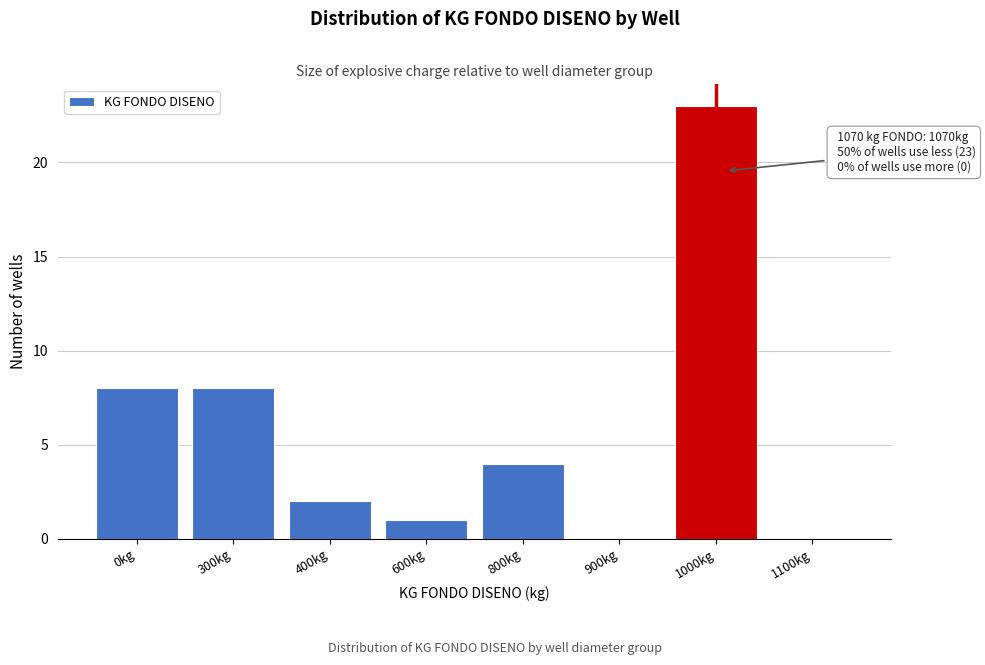

Reading left to right, extract all data points from this chart.

0kg=8	300kg=8	400kg=2	600kg=1	800kg=4	900kg=0	1000kg=23	1100kg=0